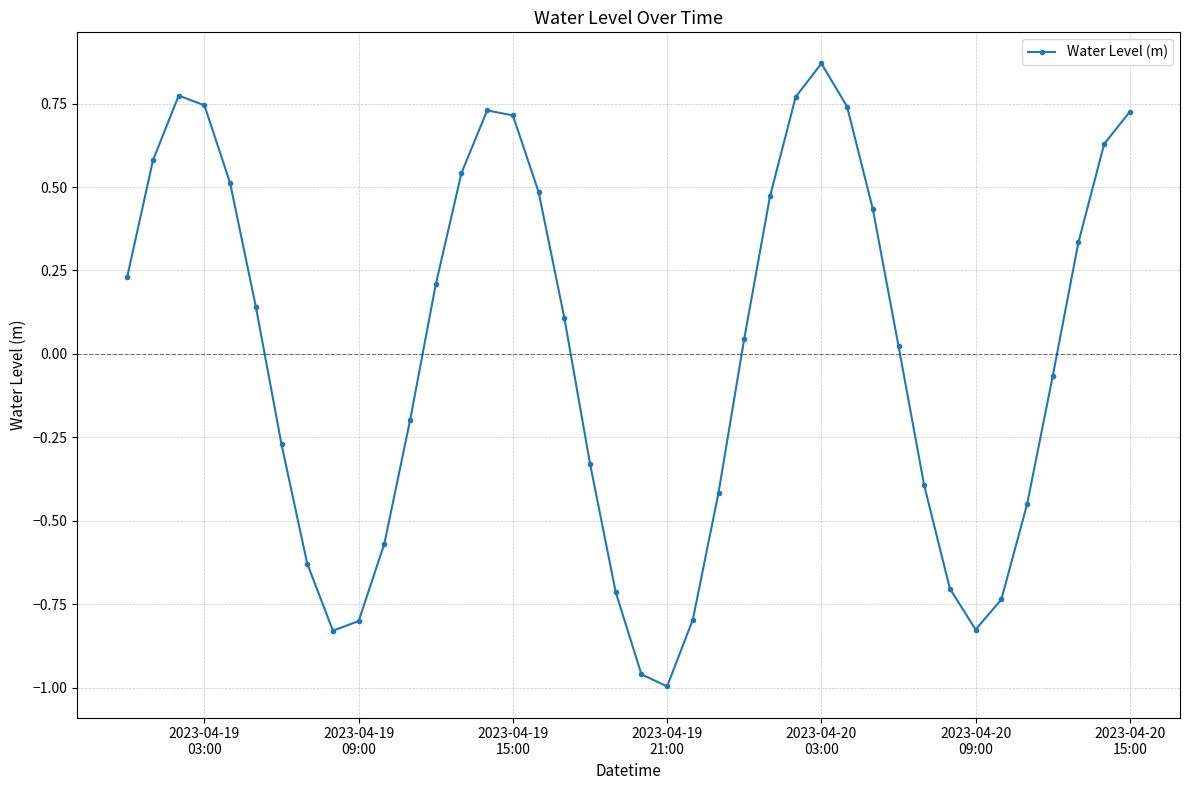

What is the difference between the maximum and minimum values?

1.9